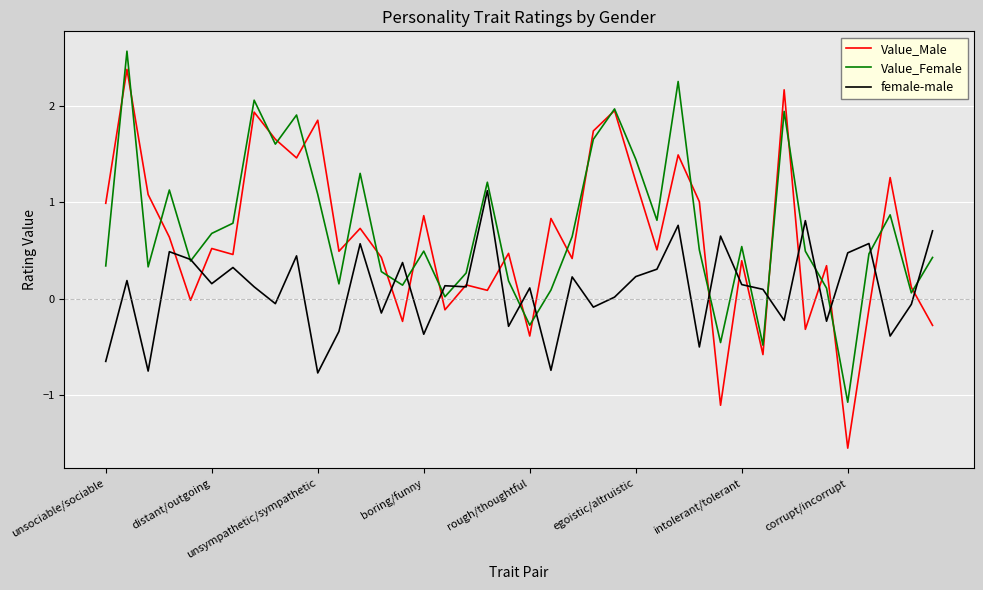

What is the highest value of the Value_Female series?

2.6